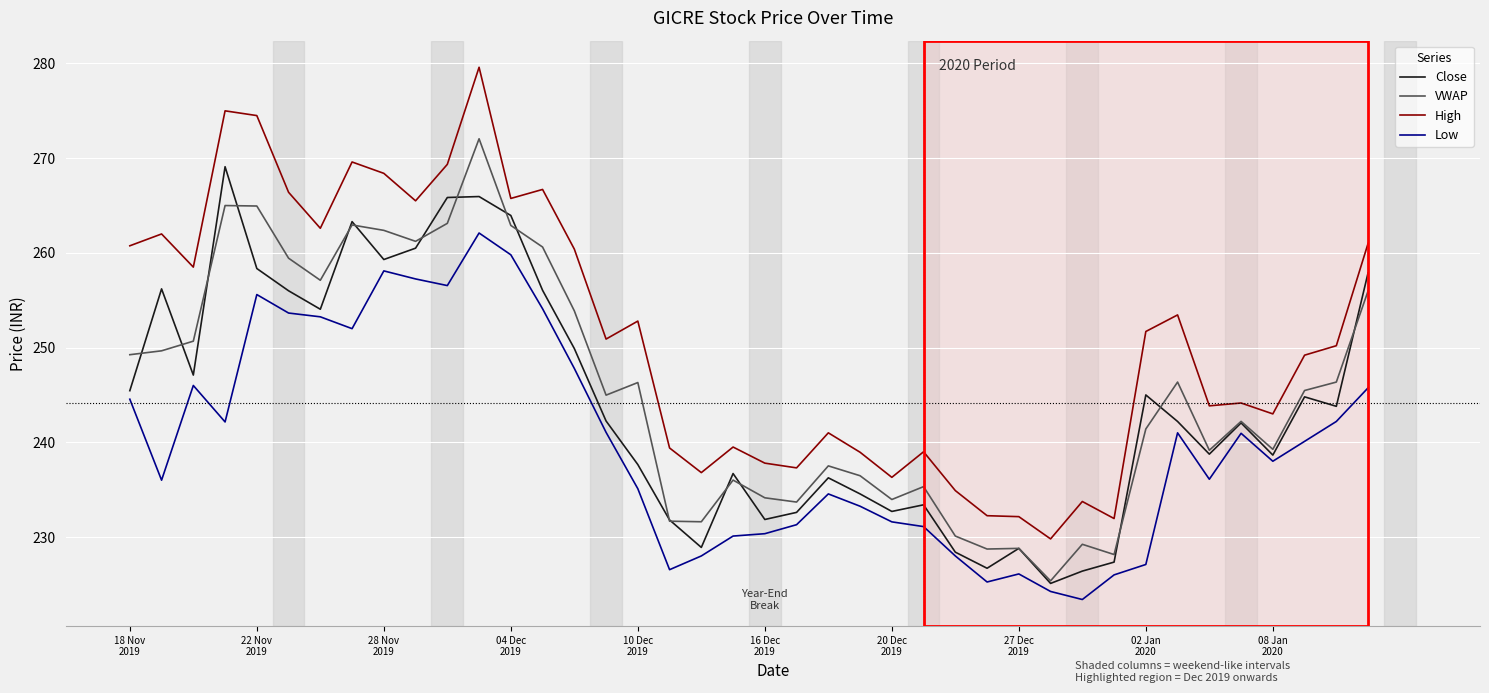

Which series has the largest range (max minus min)?

High